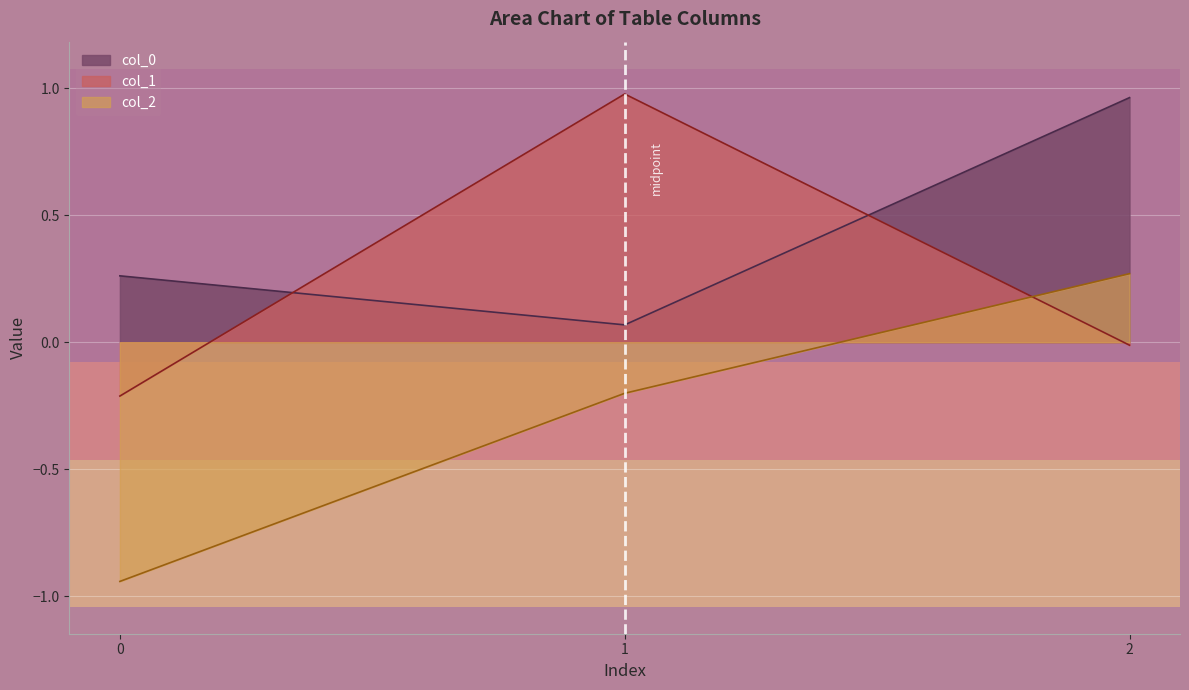

What is the difference between the maximum and minimum values in the col_1 series?

1.2